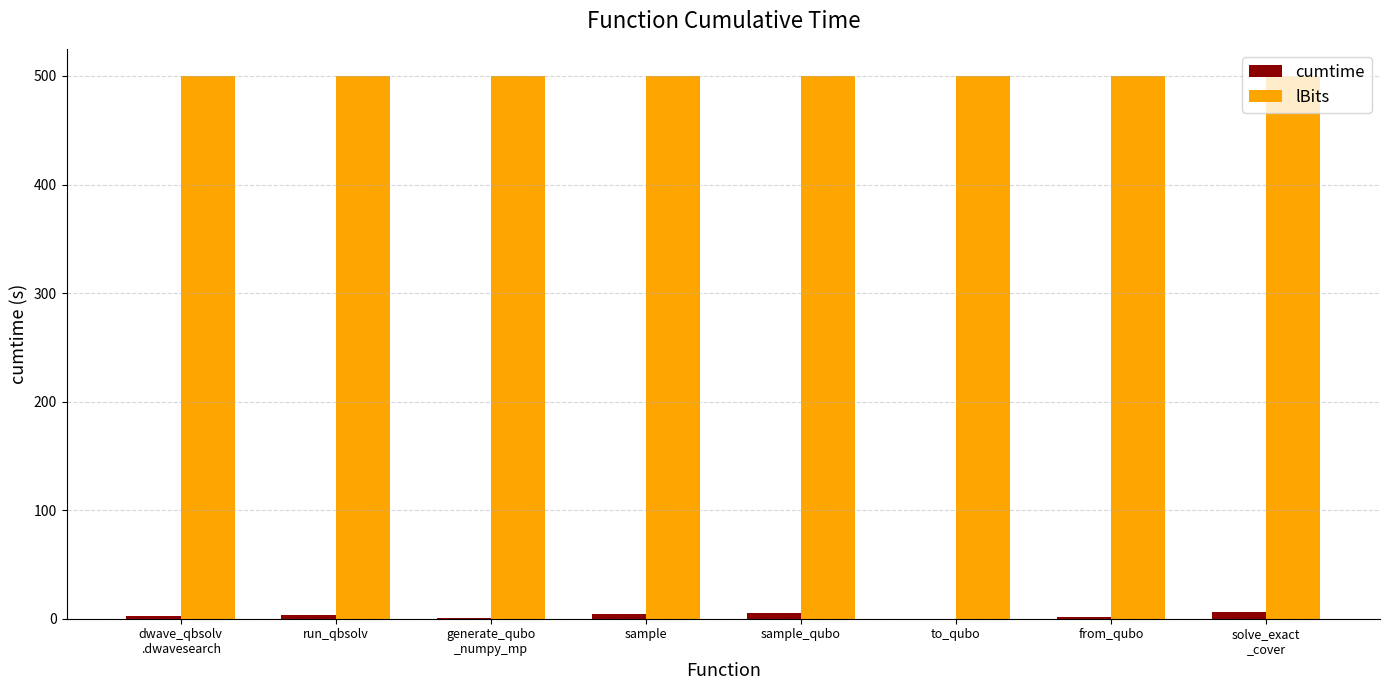

Which series has the largest total across all categories?

lBits